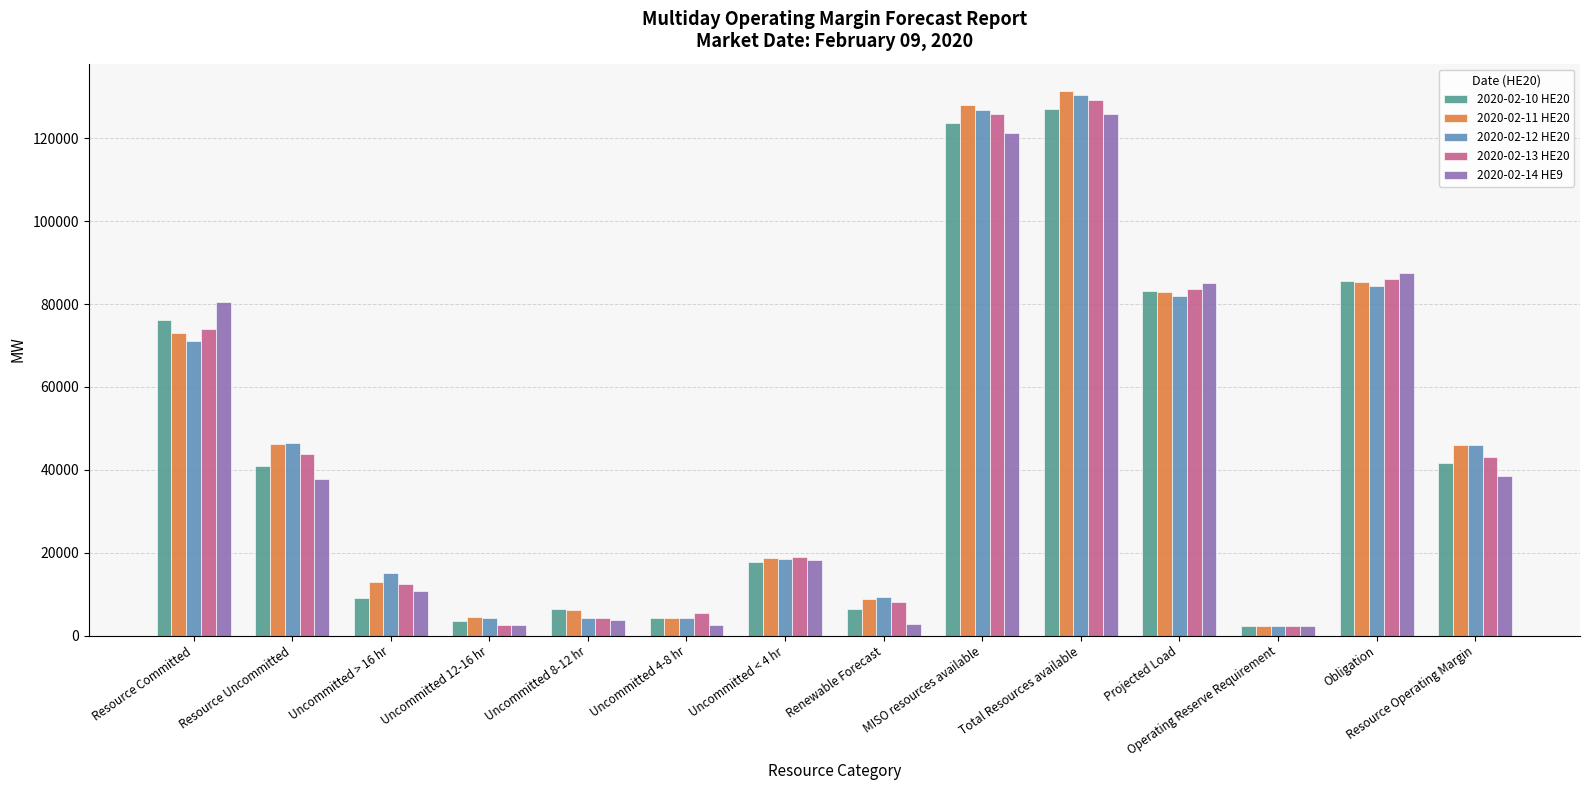

At how many categories does at least one series exceed 53708?

5